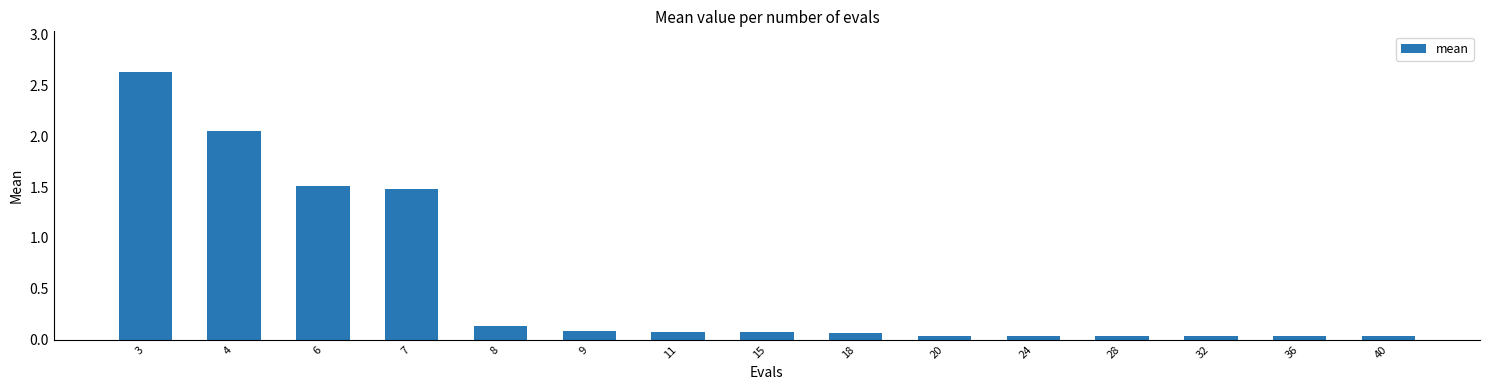

What is the difference between the values at 6 and 4?

0.5